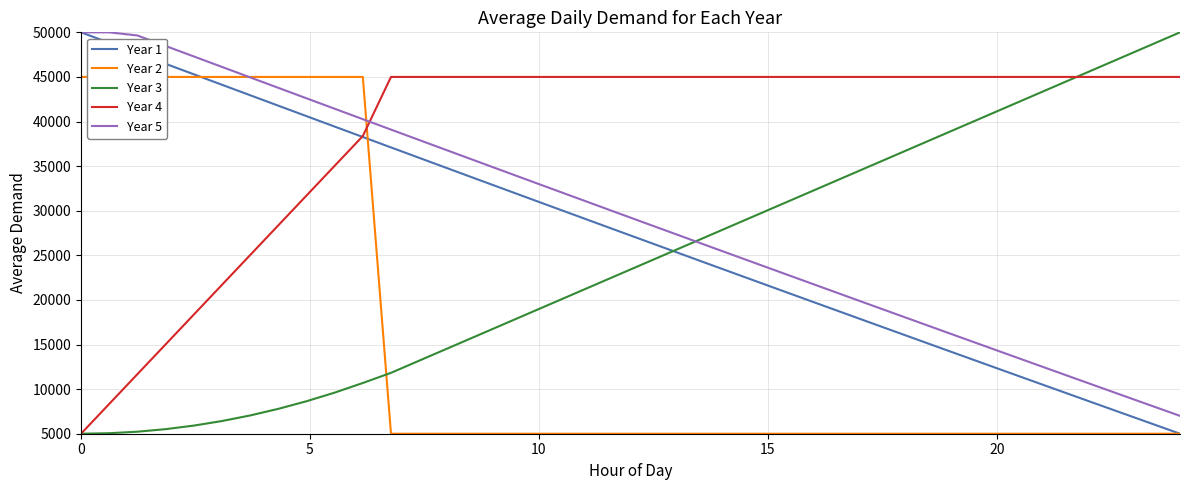

What is the difference between the maximum and minimum values in the Year 4 series?

40000.0